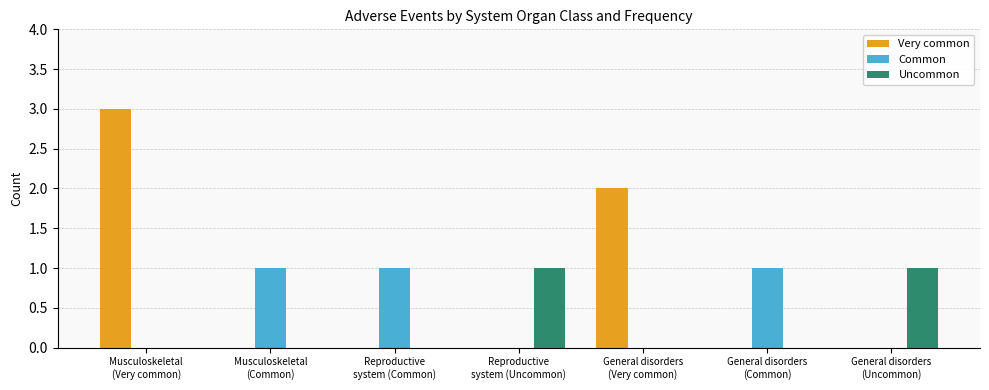

Which series has the largest total across all categories?

Very common